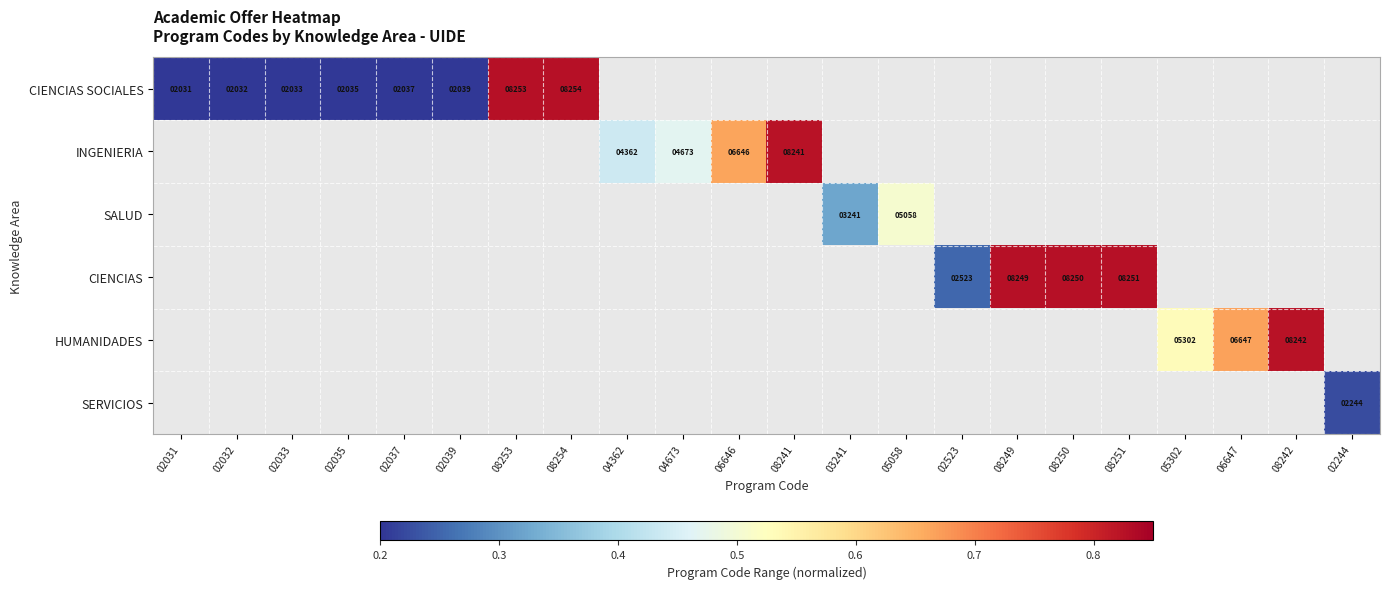

Rank the series by their maximum value, from highest to lowest.

CIENCIAS SOCIALES, INGENIERIA, SALUD, CIENCIAS, HUMANIDADES, SERVICIOS